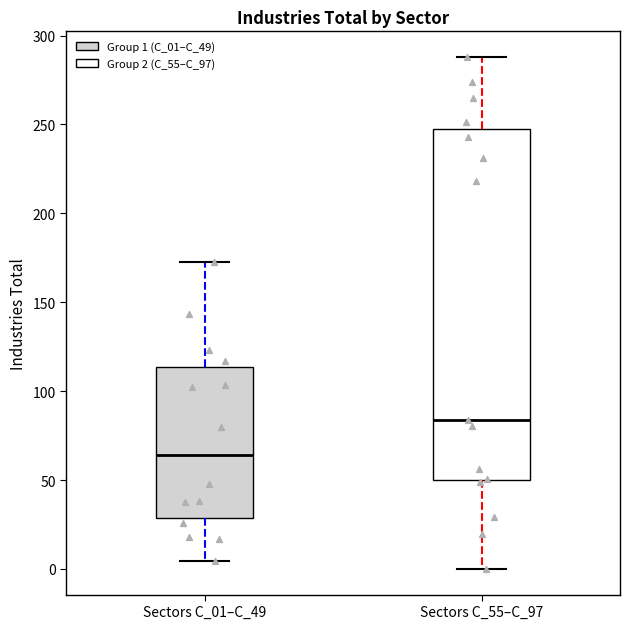

Which box's median line is the lowest?

Sectors C_01–C_49